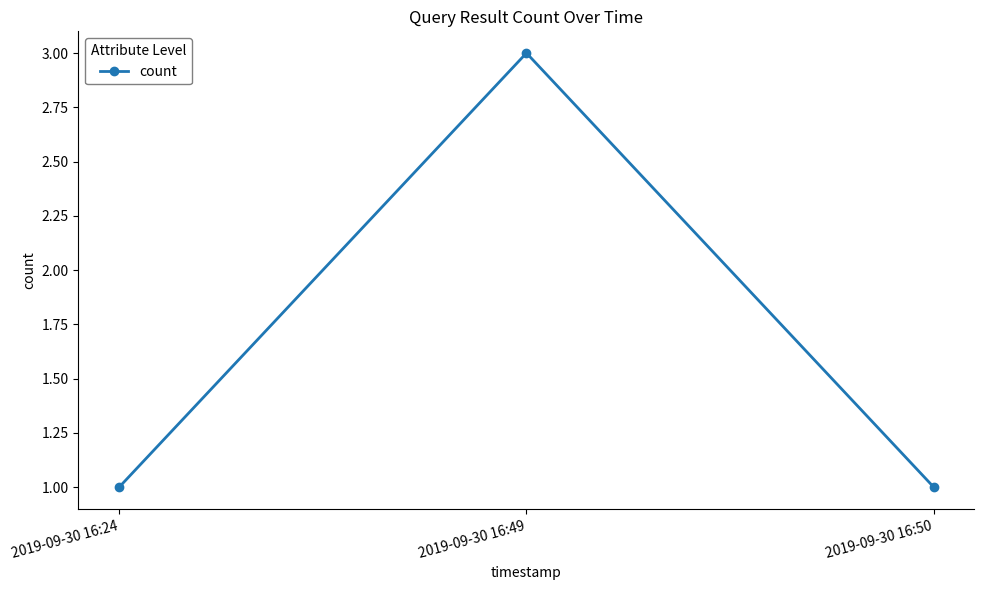

The chart shows a value of 2 at 2019-09-30 16:50. True or false?

False